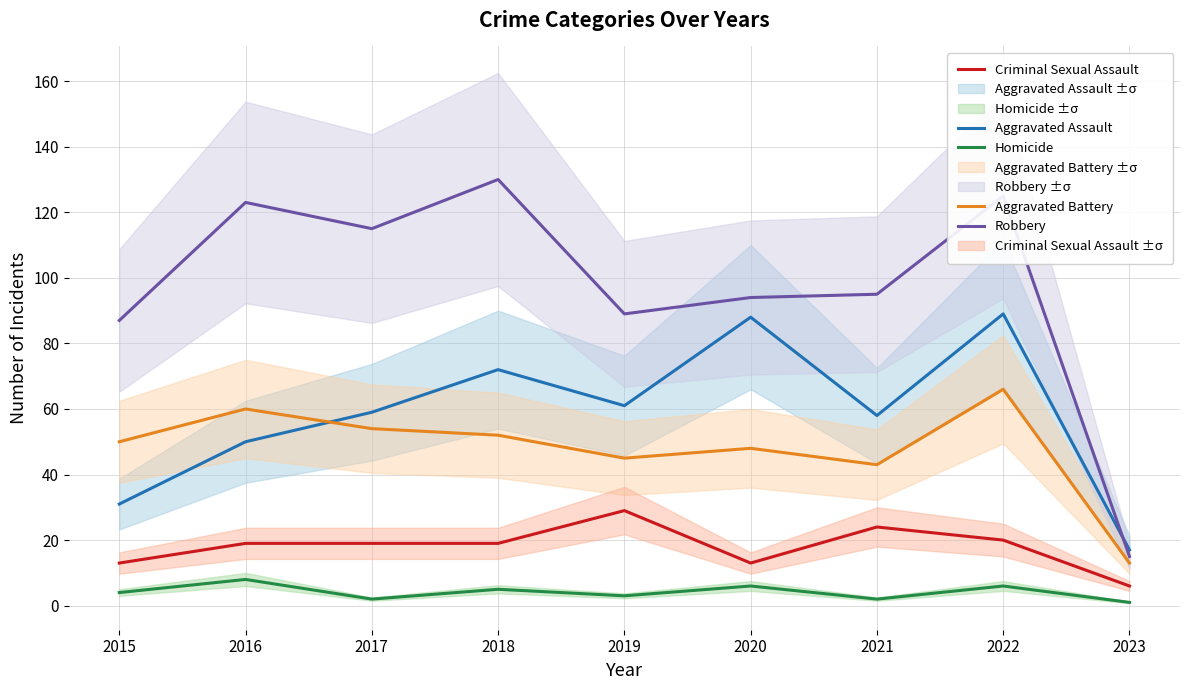

How many values in the Homicide series are below 4?

4